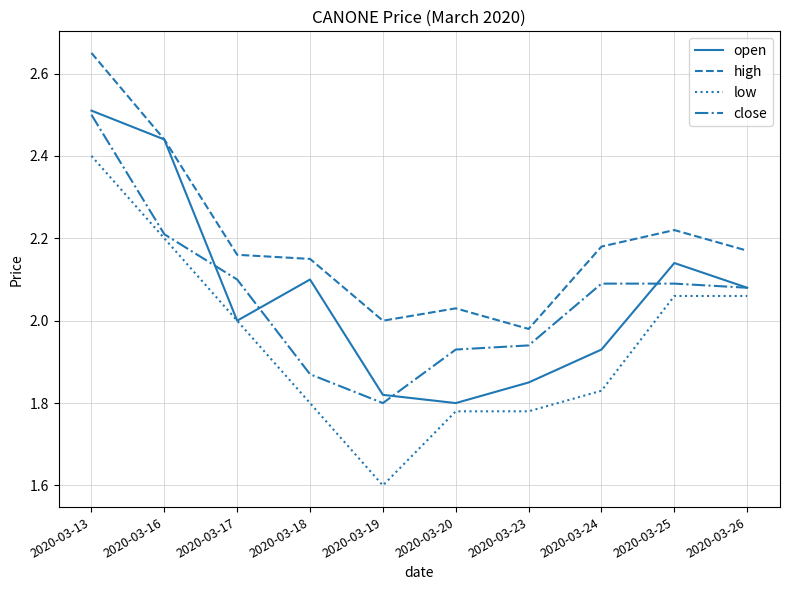

What is the approximate value of open at 2020-03-13?

2.5